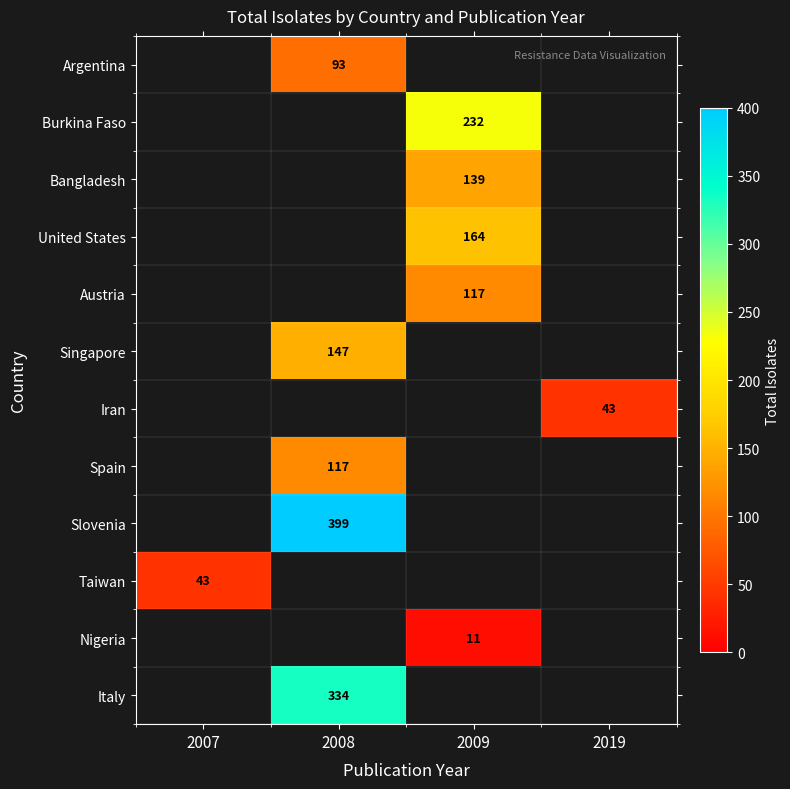

True or false: Burkina Faso has a value of 391.8 at 2009.

False